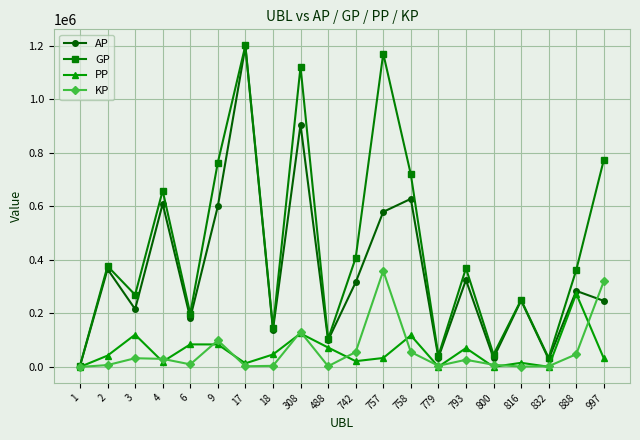

At which category is the sum across all series the highest?

17